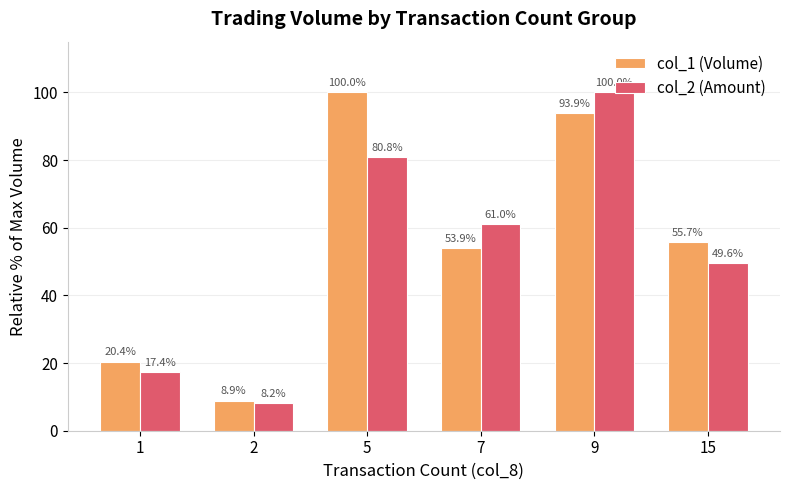

At which label does col_1 (Volume) reach its minimum?

2